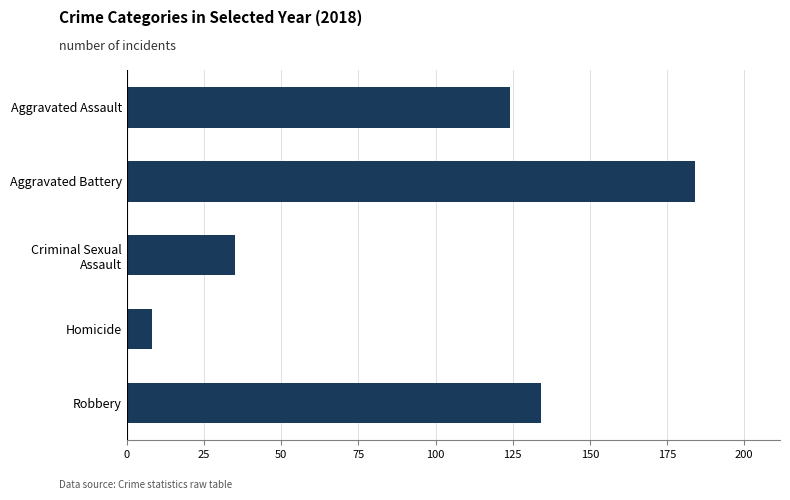

At which category does the chart reach its peak across all series?

Aggravated Battery